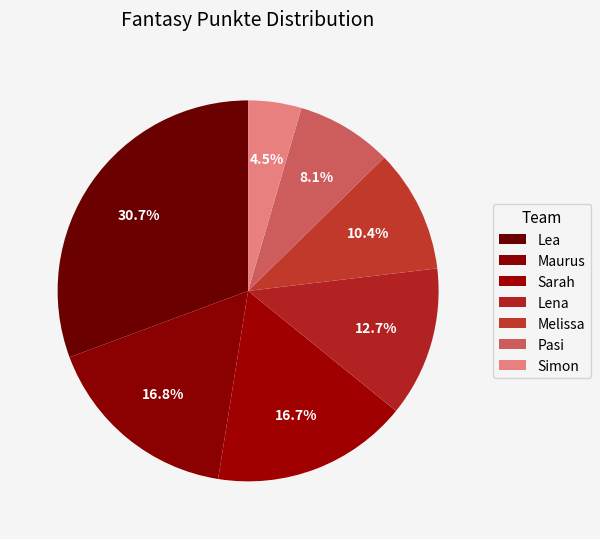

Count the number of slices in the pie.

7